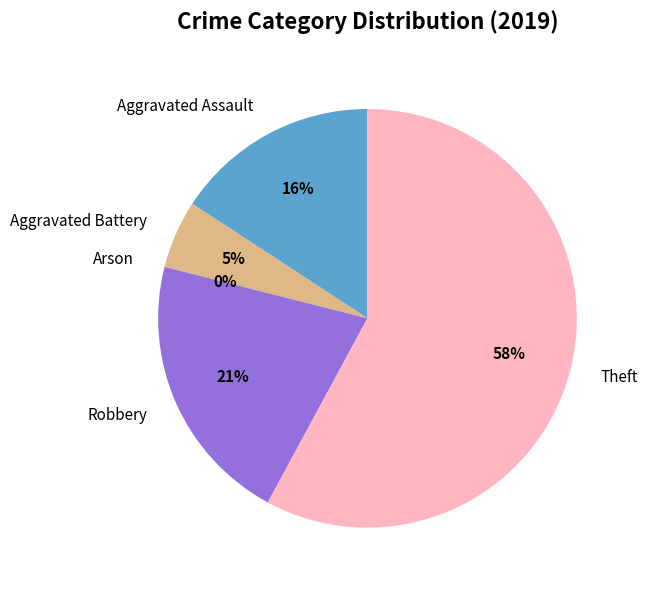

Rank the categories by value from lowest to highest.

Arson, Aggravated Battery, Aggravated Assault, Robbery, Theft